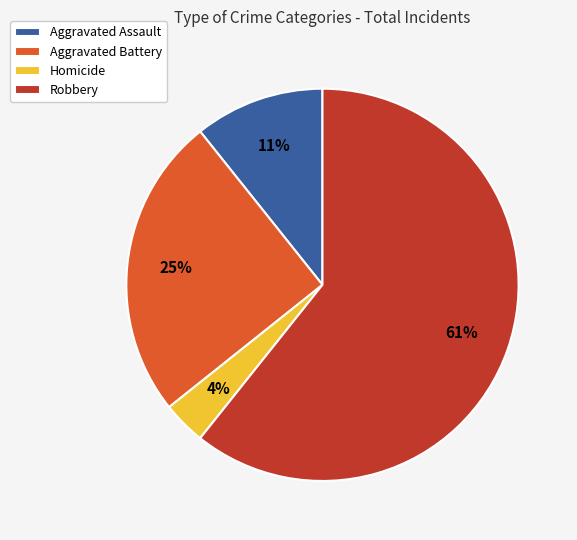

Do Robbery and Aggravated Battery together represent more than half of the pie?

Yes